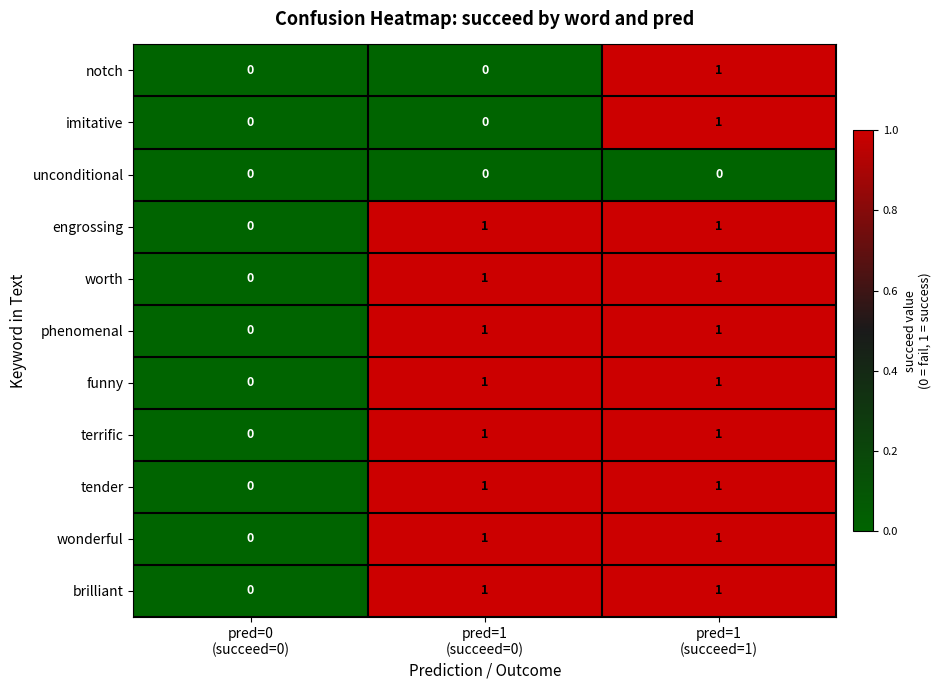

How many terrific values are between 0 and 1?

3